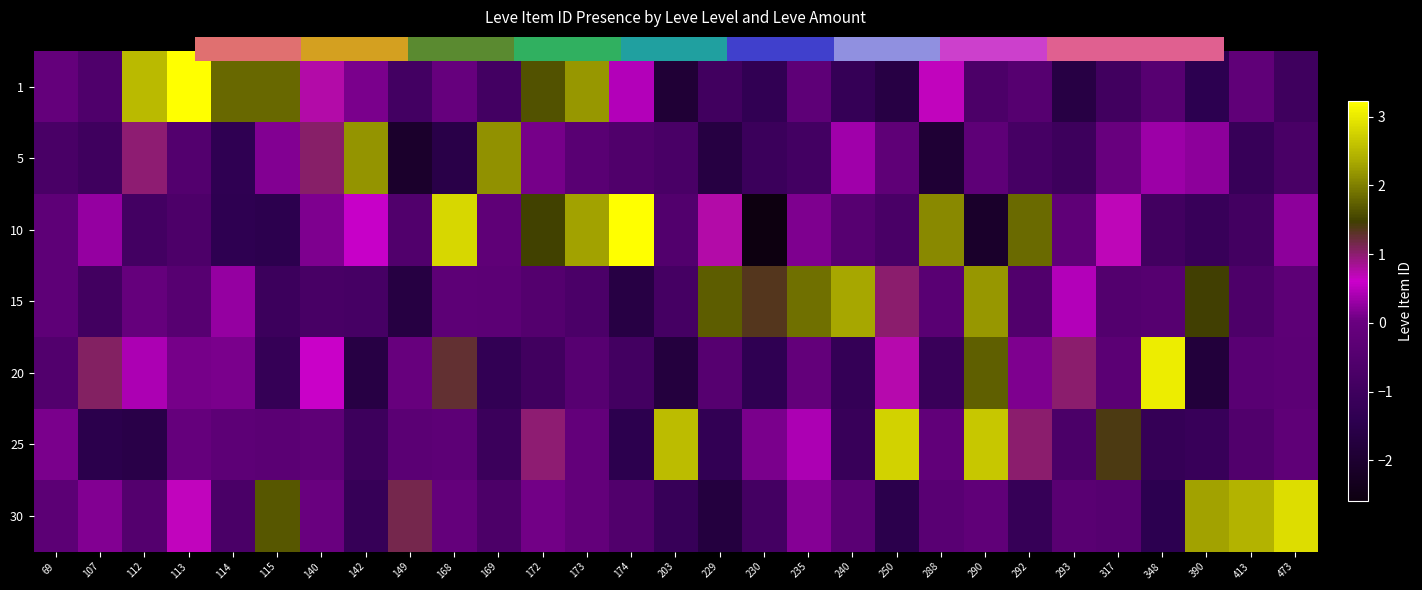

The 20 series shows -0.2 at 229. True or false?

False